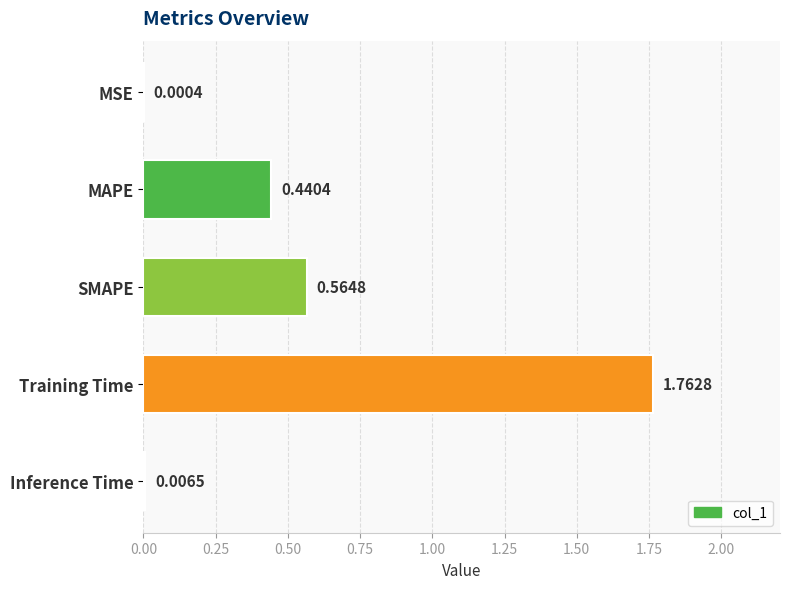

Which category has the highest value across all series?

Training Time